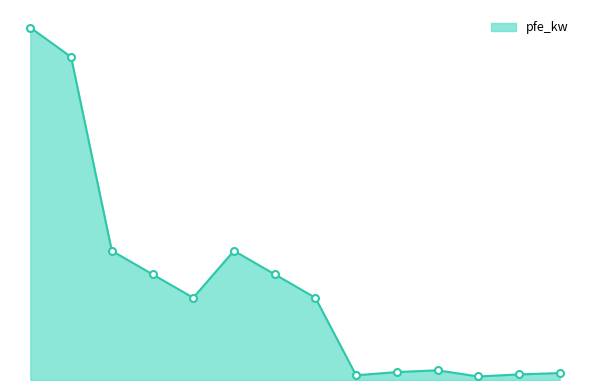

Does the chart have visible grid lines?

No